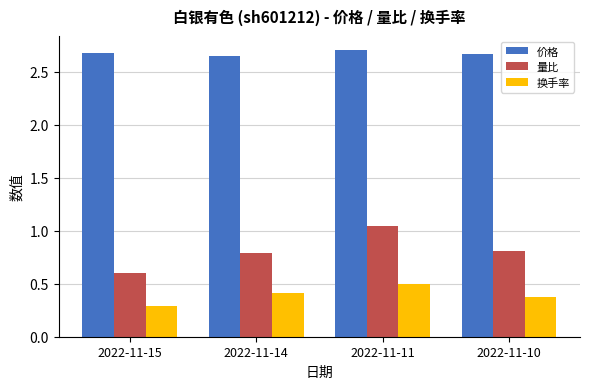

Which series has the widest spread of values?

量比